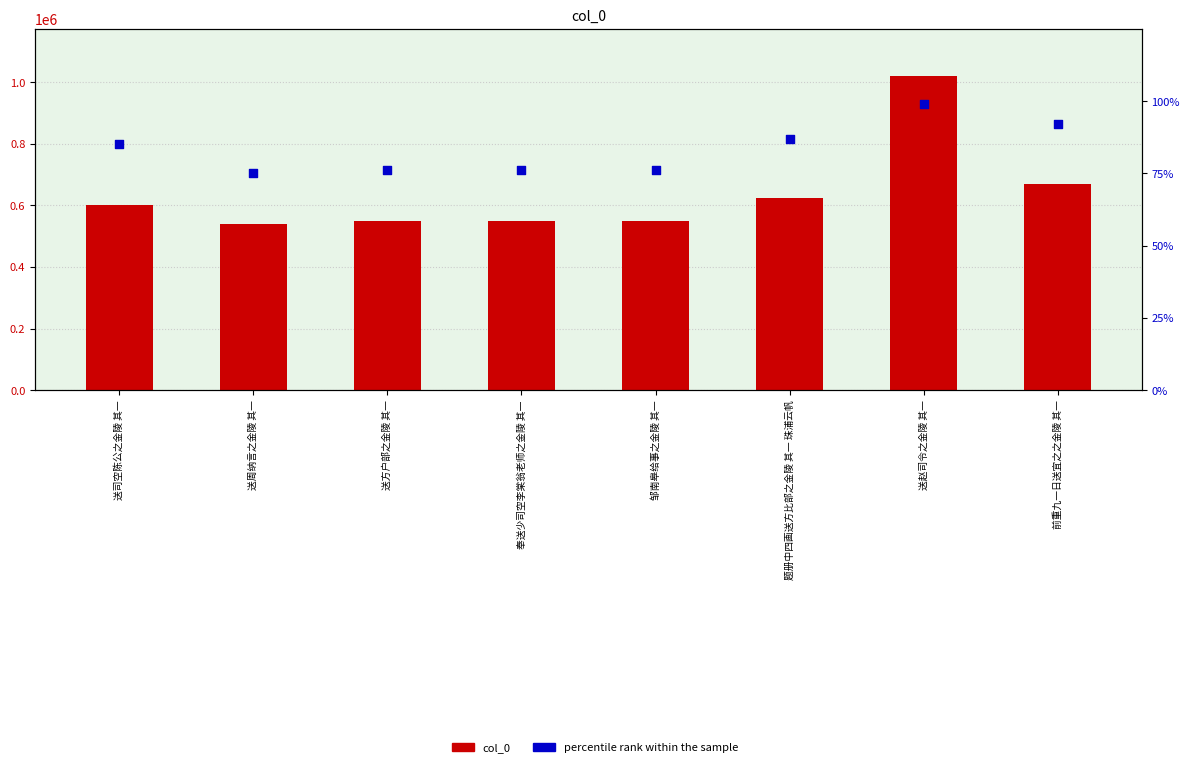

Is the value of col_0 at 送方户部之金陵 其一 greater than the value of percentile rank within the sample at 邹南皋给事之金陵 其一?

Yes